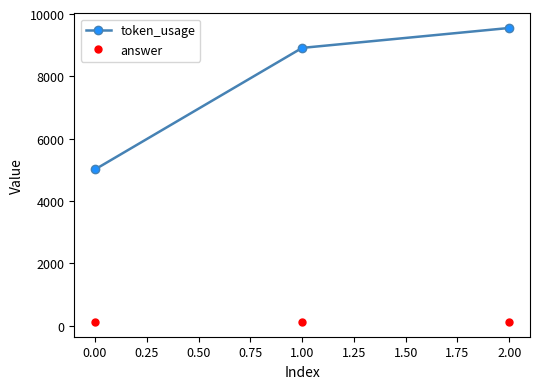

What is the highest value of the answer series?

113